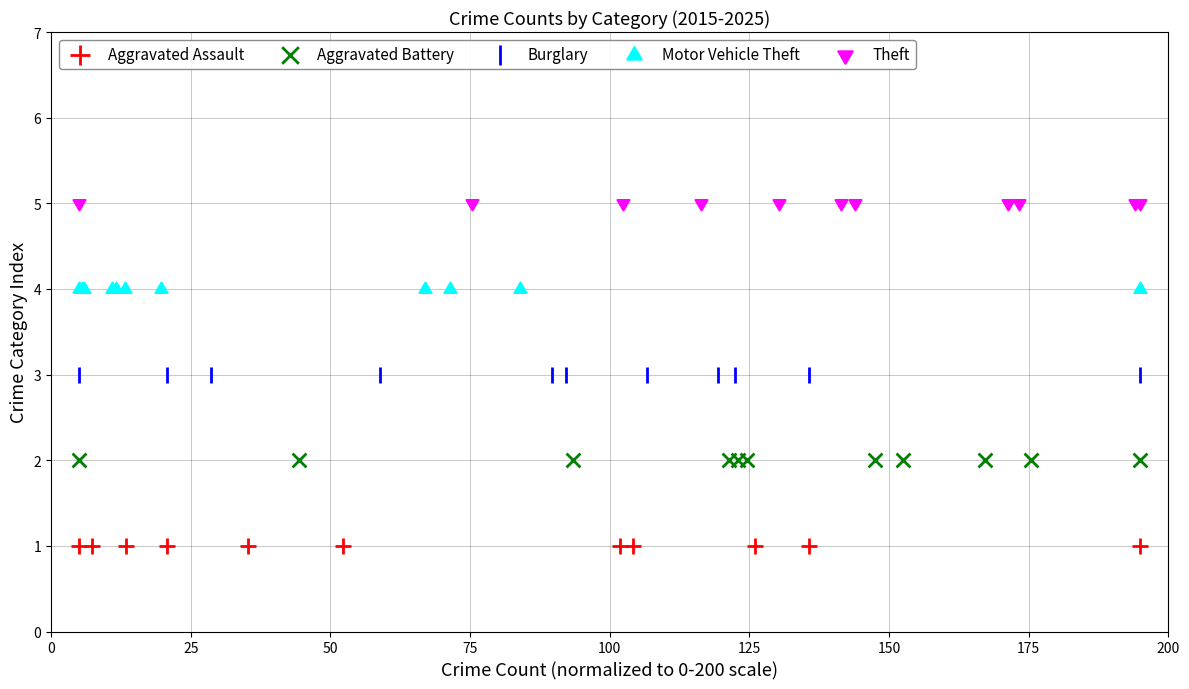

Which series contains the lowest Y value?

Aggravated Assault